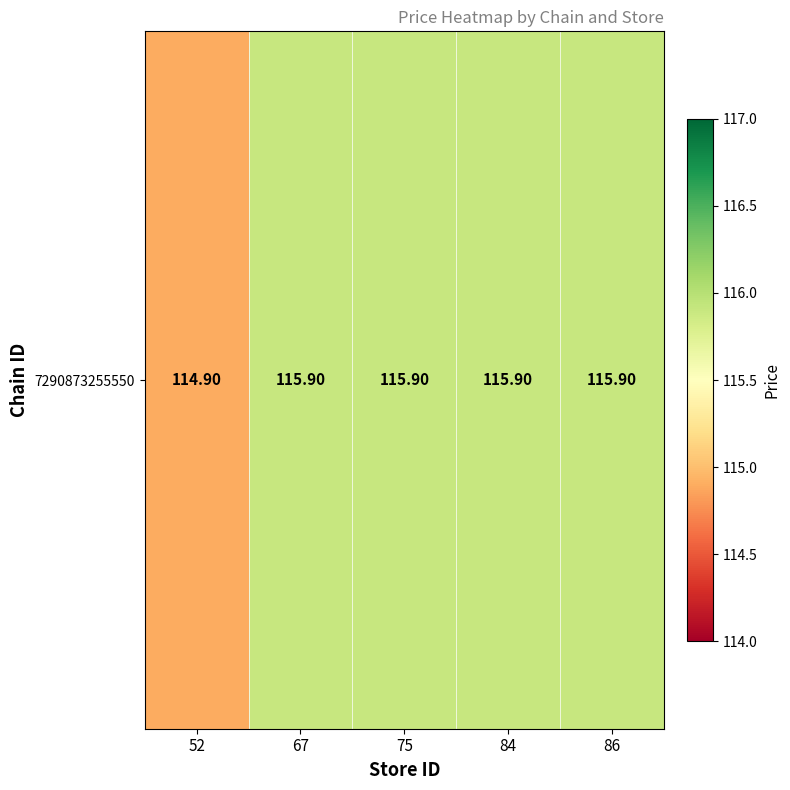

Where is the data nearest to the value 115?

52